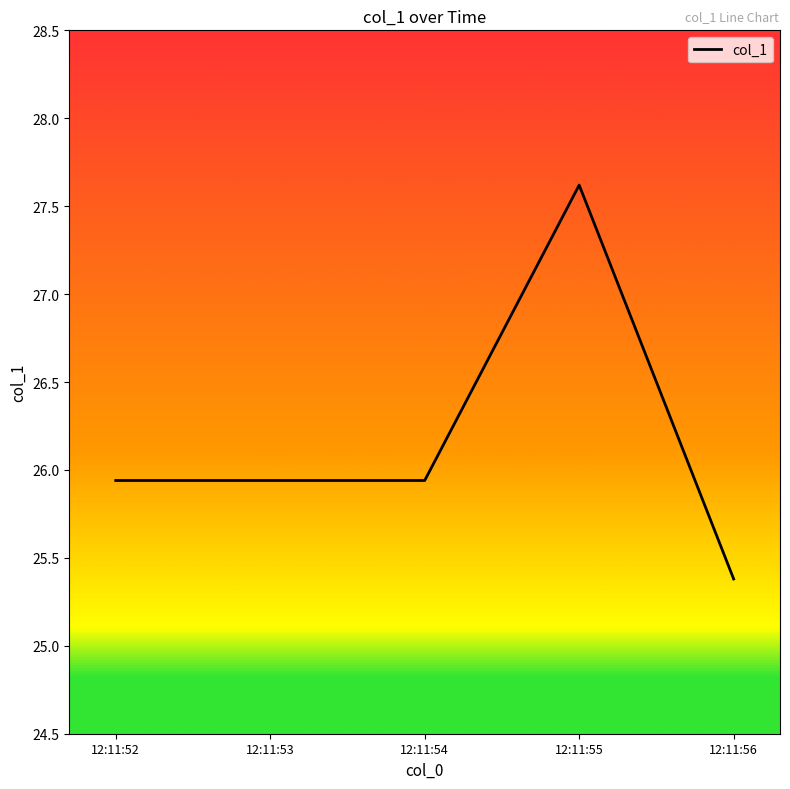

How many lines are shown in the chart?

1